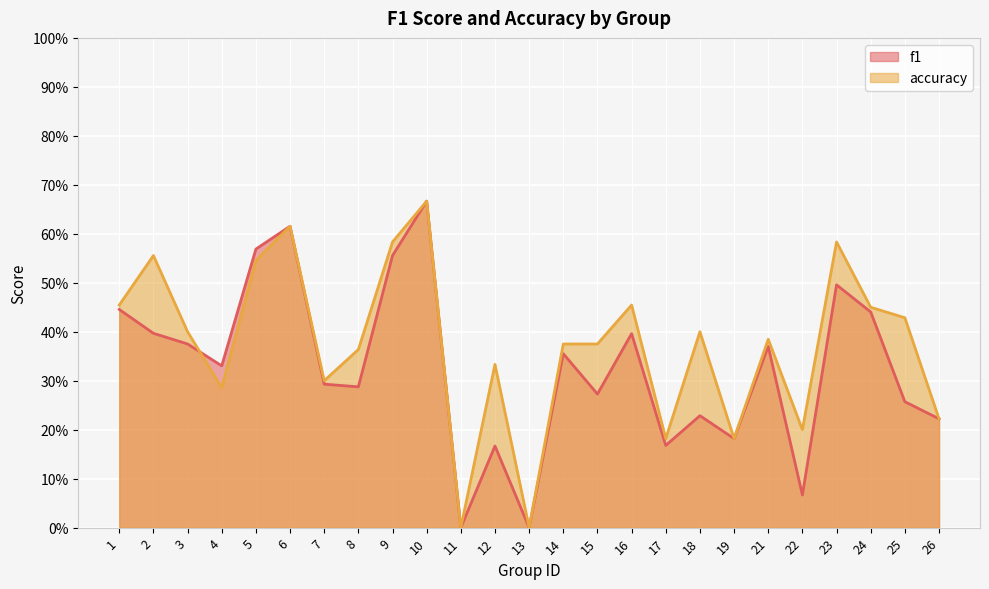

Is it true that accuracy equals 0.3 at 4?

True